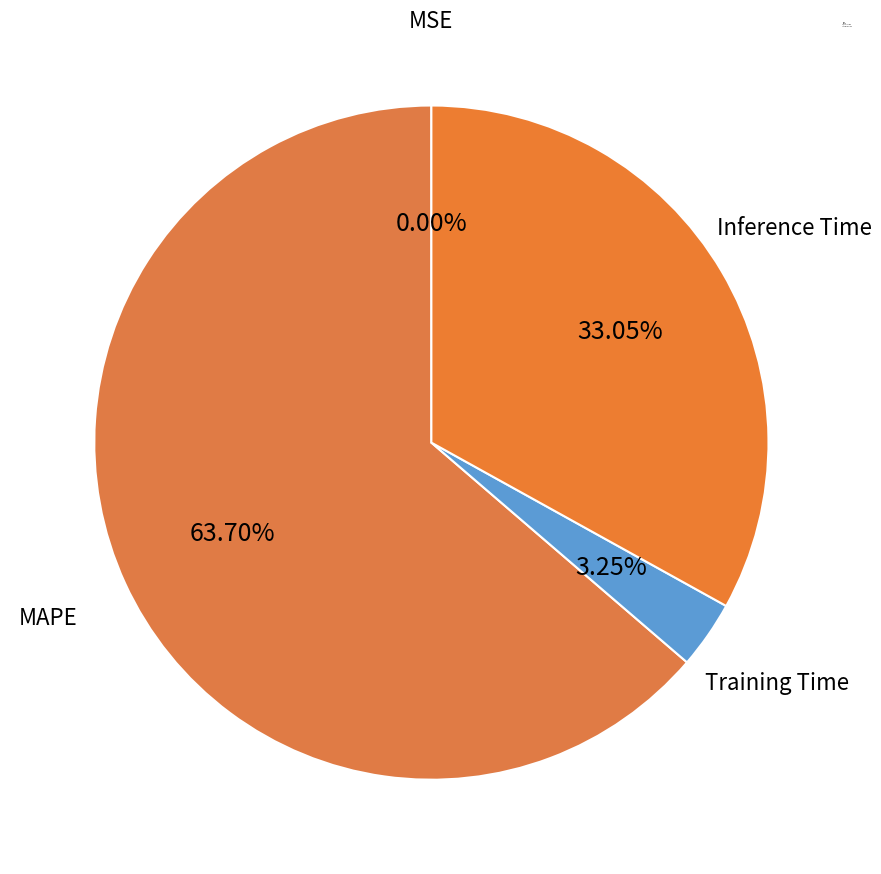

Is there any slice that represents more than half of the pie?

Yes